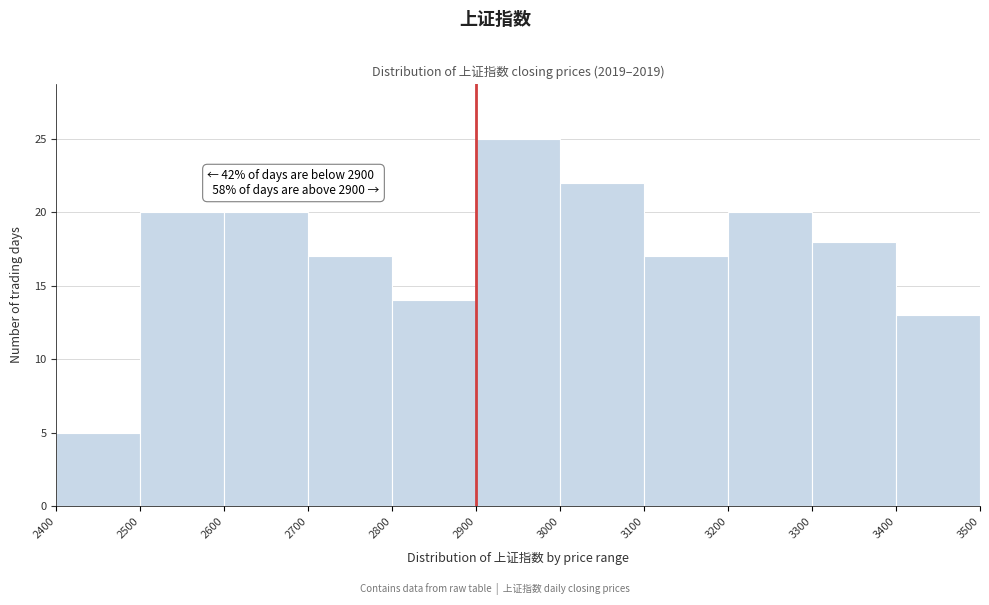

Over which range of the x-axis is the bar tallest?

2900 to 3000